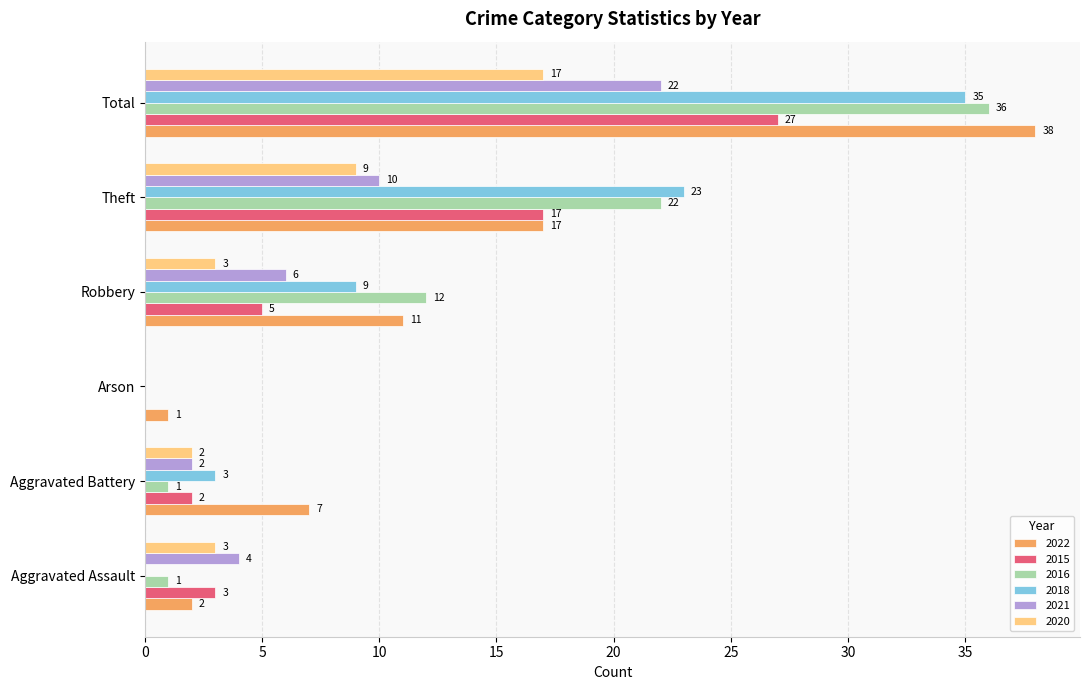

The 2015 series shows 17 at Theft. True or false?

True